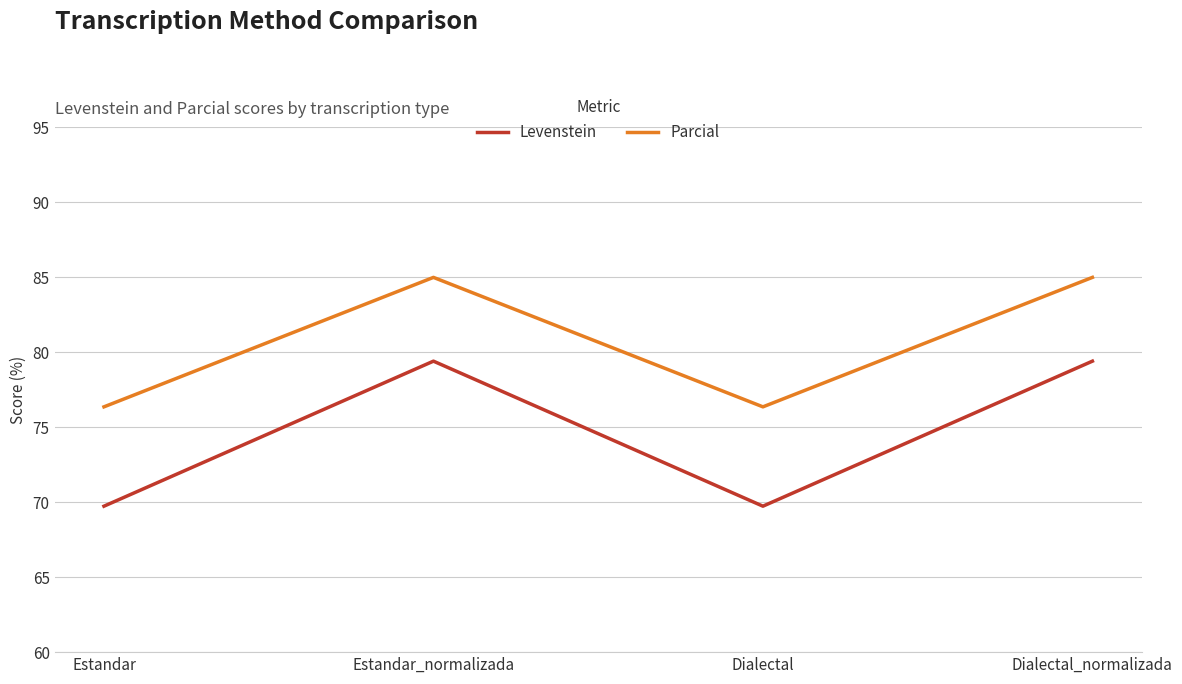

Rank the series at Dialectal_normalizada from highest to lowest value.

Parcial, Levenstein